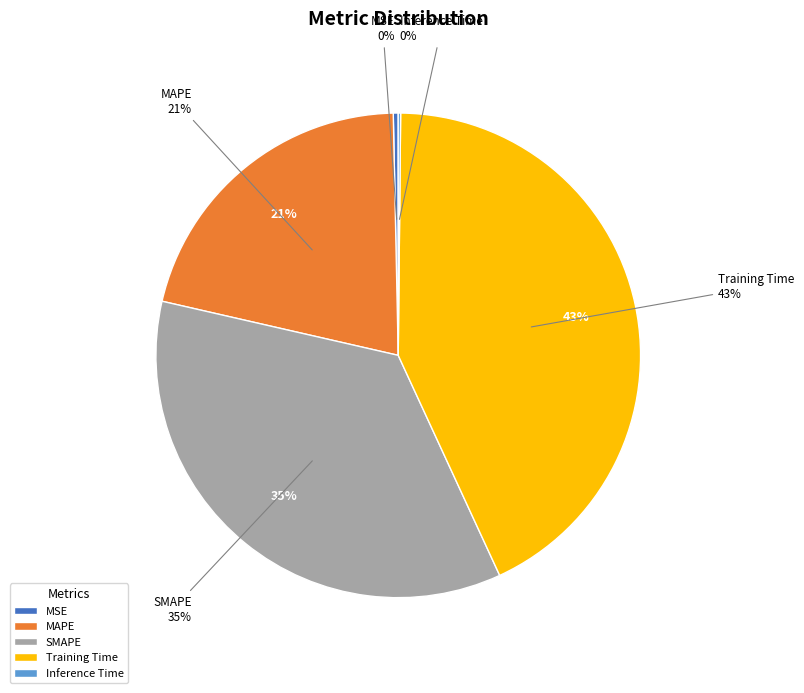

What portion of the pie excludes Inference Time?

99.8%